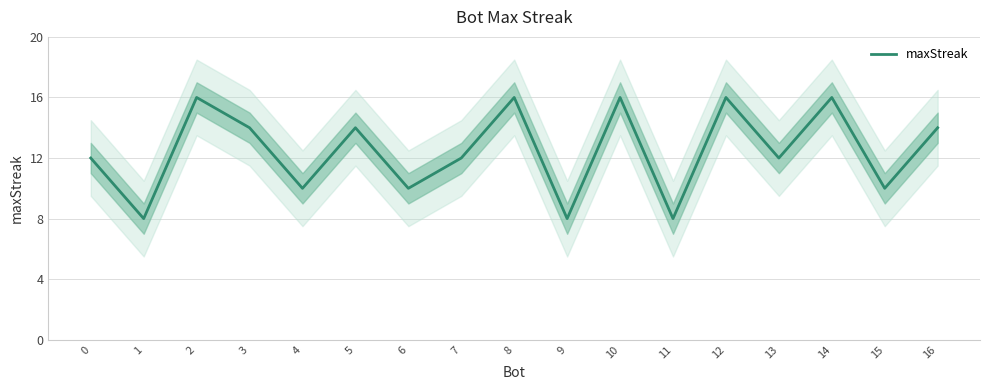

True or false: the data shows 26 at 10.

False